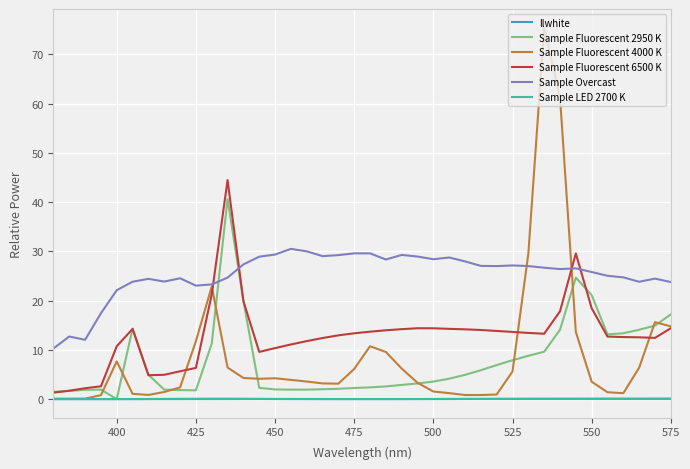

True or false: Sample Overcast and llwhite cross at least once.

False